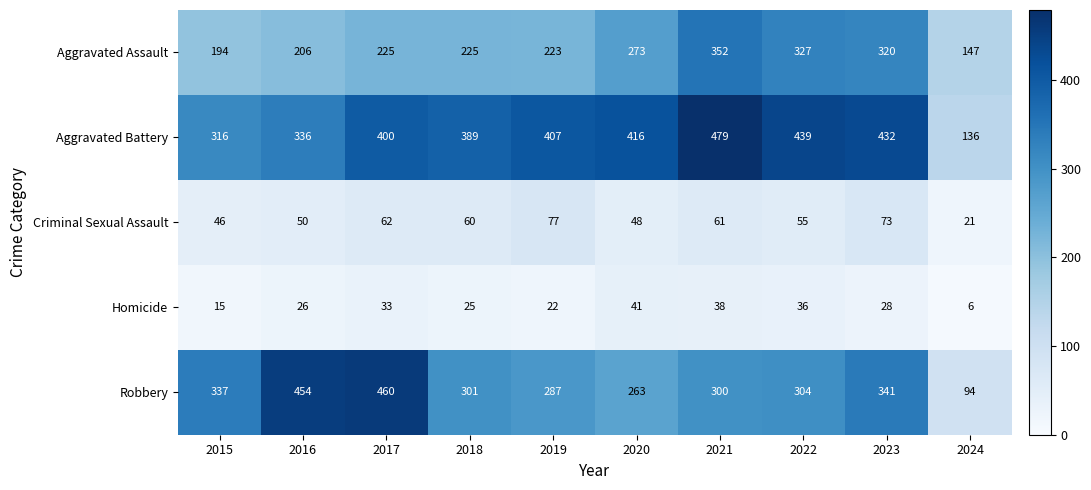

What is the sum of all Robbery values?

3141